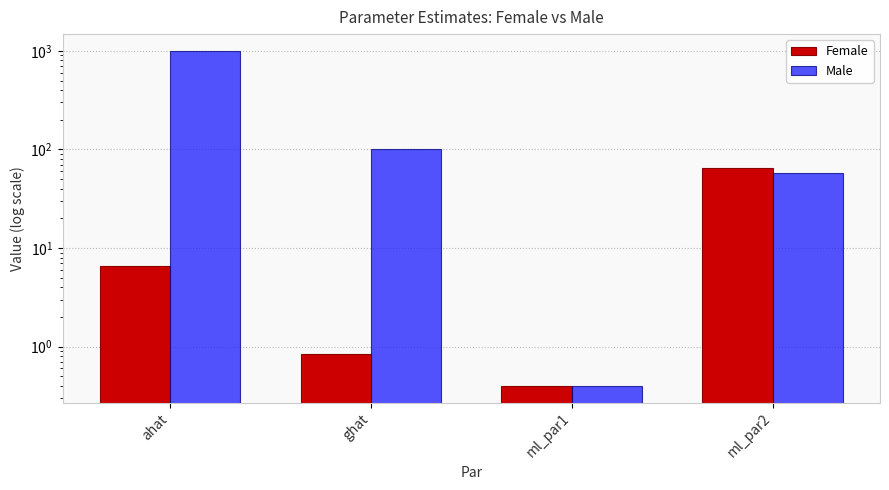

At how many categories does at least one series exceed 422?

1